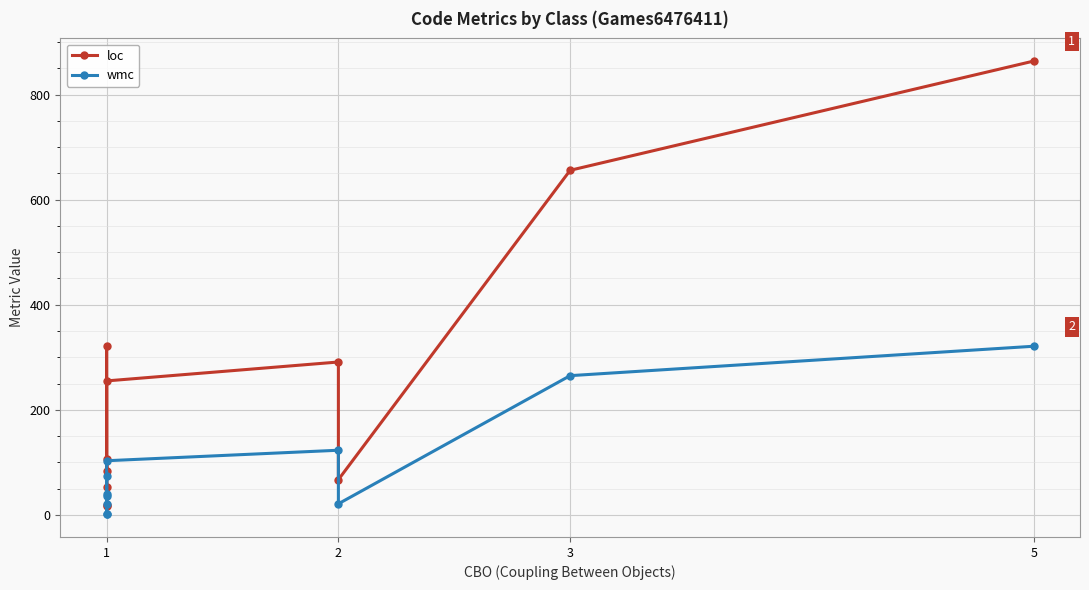

Reading left to right, what are all the values shown in this chart?

loc: 16	53	106	18	321	83	255	291	67	656	864
wmc: 1	20	40	1	74	36	103	123	21	265	321